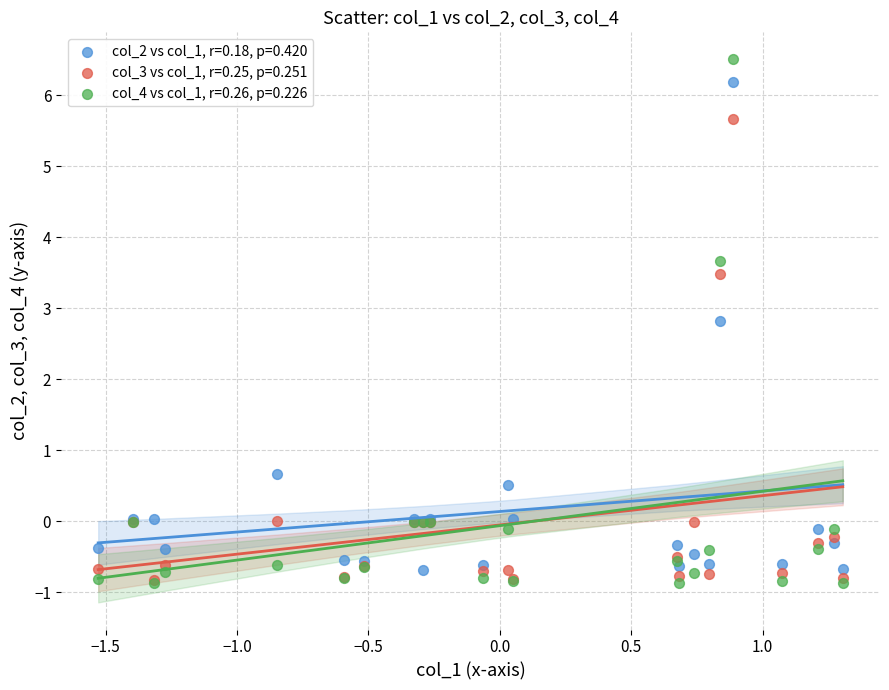

Which series has the widest spread of Y values?

col_4 vs col_1, r=0.26, p=0.226